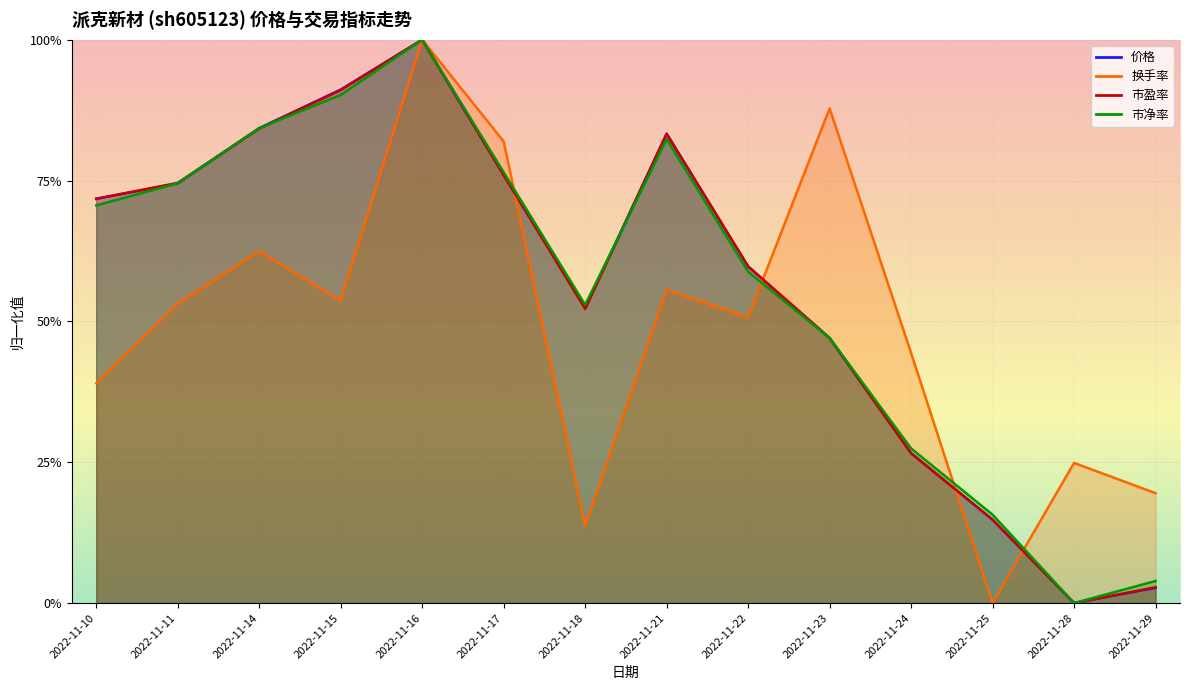

What is the difference between the highest and lowest values at 2022-11-24?

0.2